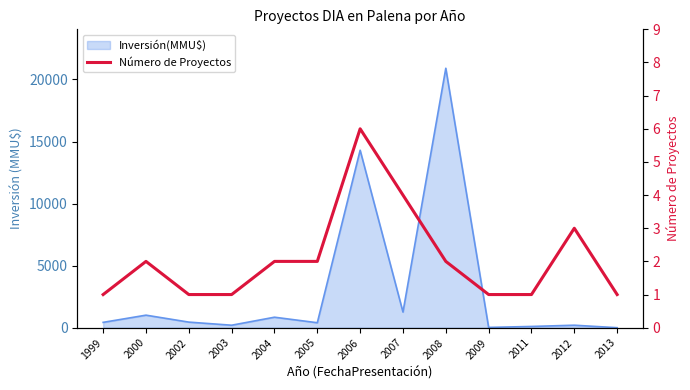

What is the smallest value displayed?

1